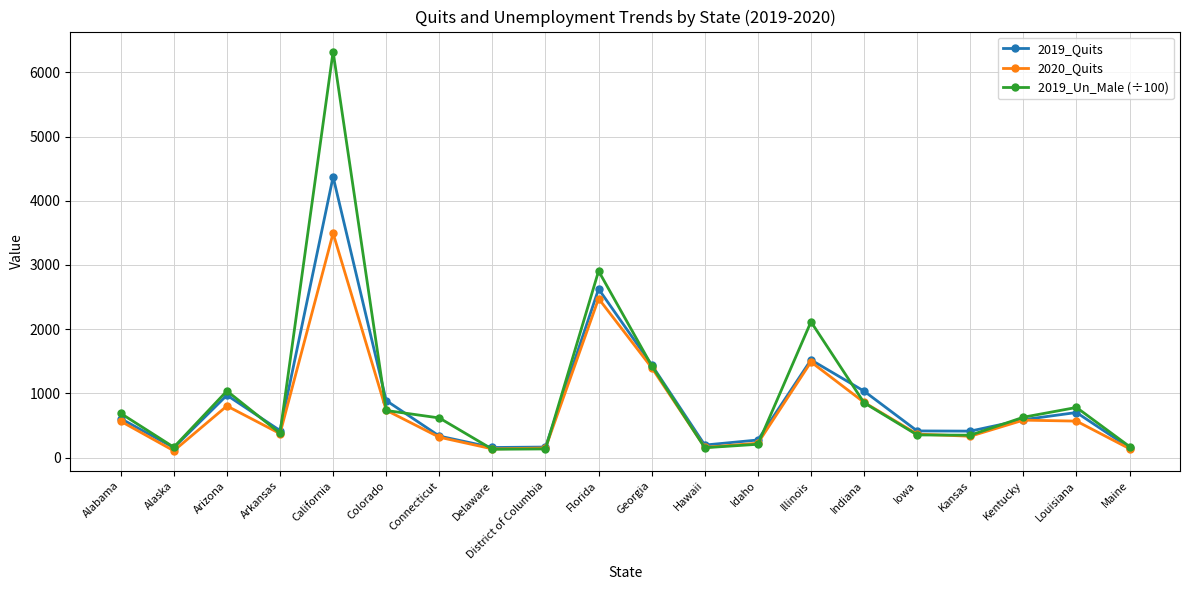

What are all the series names shown in the legend?

2019_Quits, 2020_Quits, 2019_Un_Male (÷100)